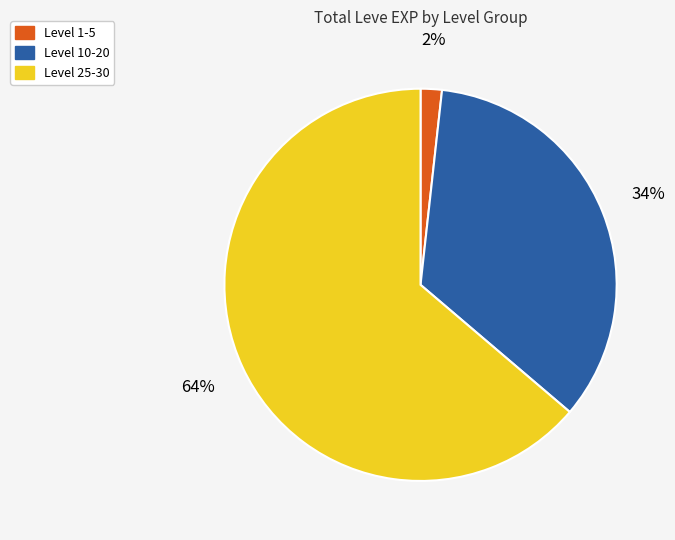

Which slice is the smallest?

Level 1-5